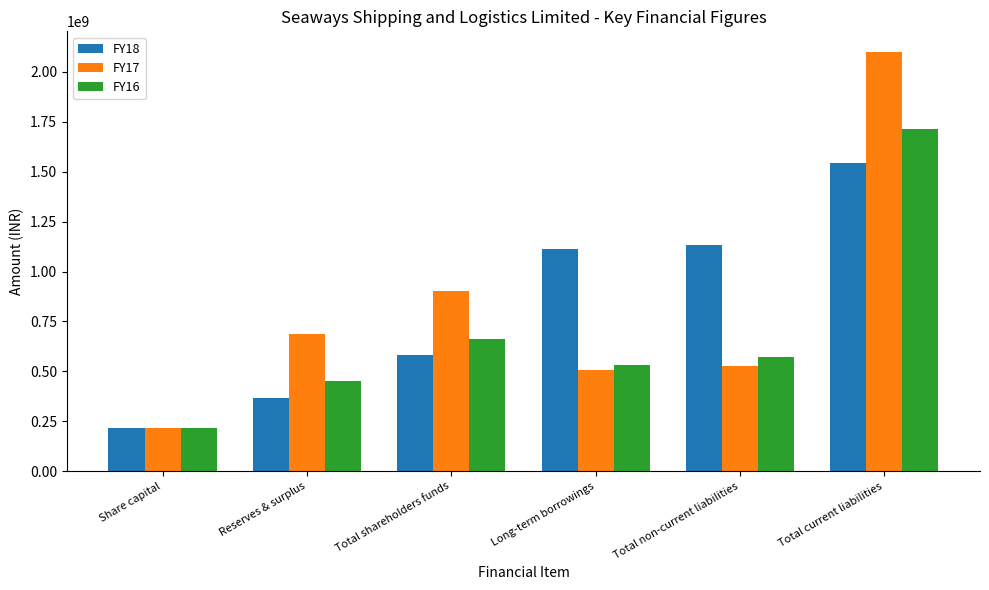

What is the value of the FY16 bar at the 1st from the left?

214840860